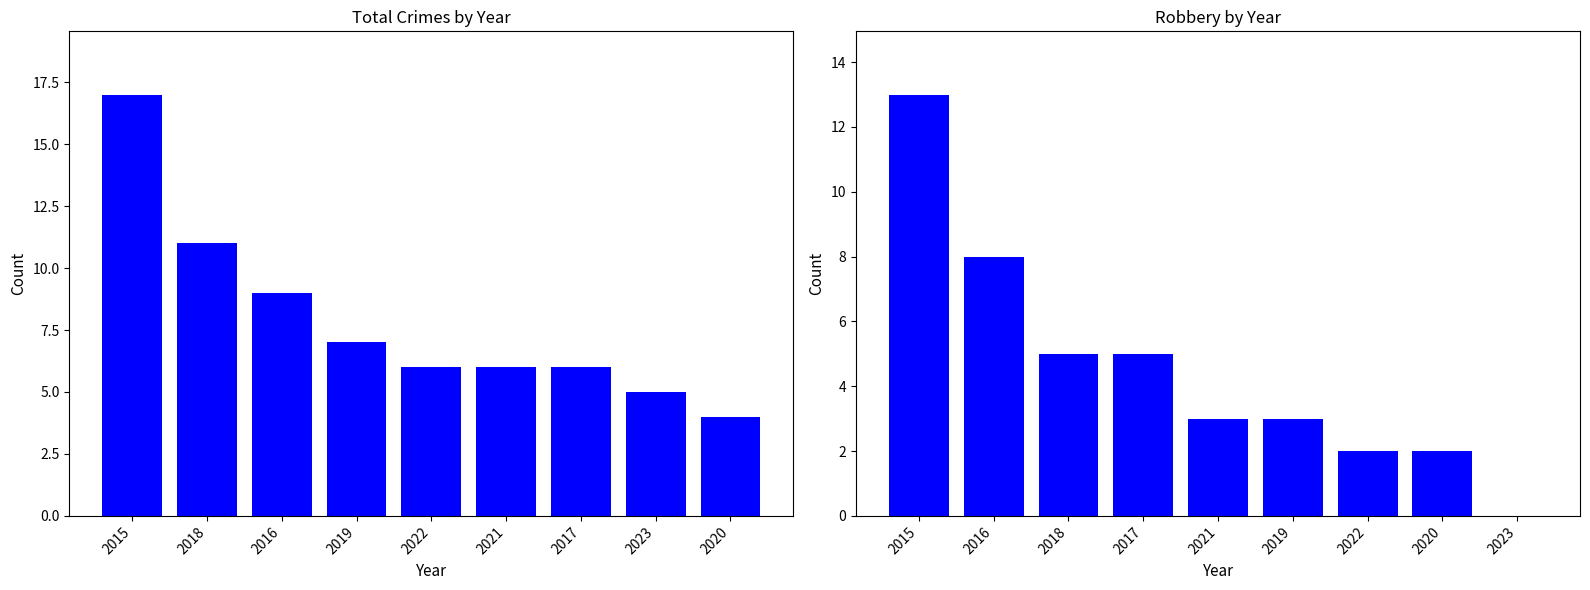

What is the label of the 7th bar from the left?

2017